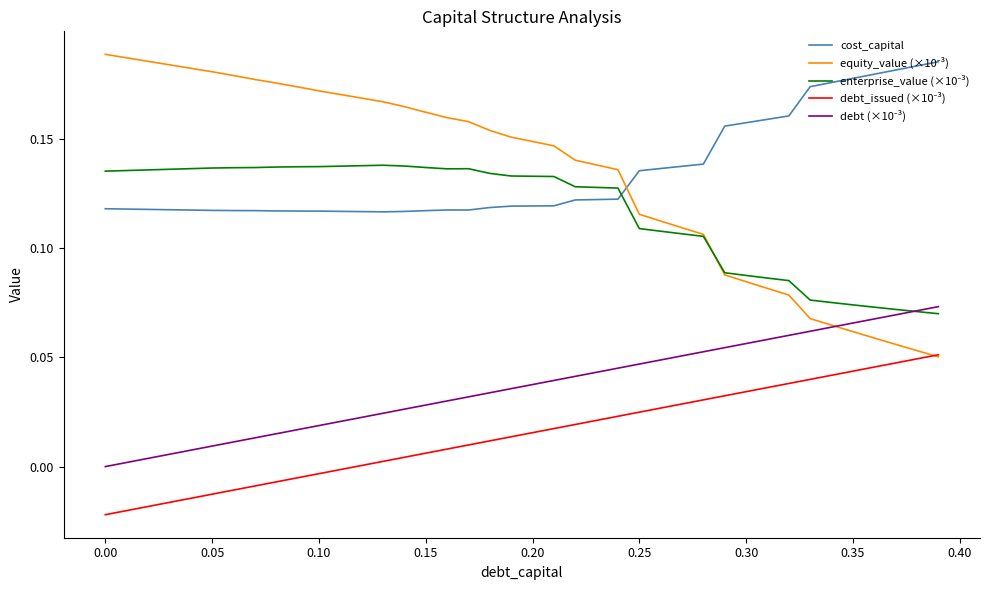

Does the chart have visible grid lines?

No